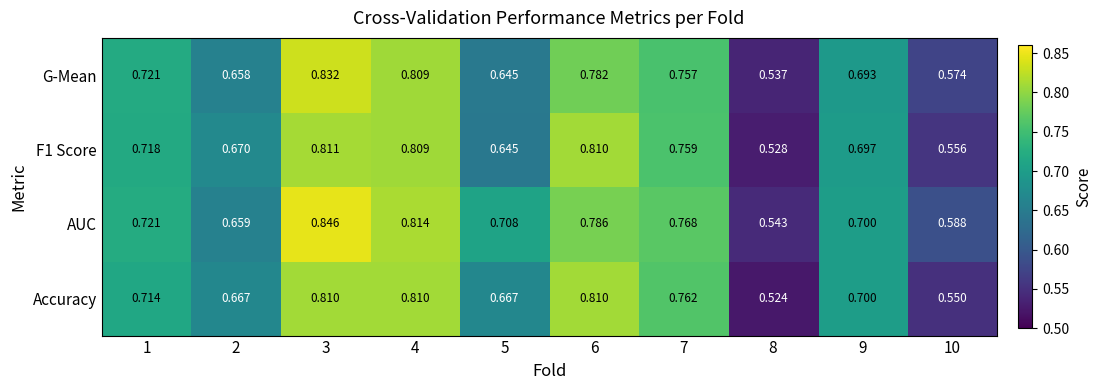

Is the value of Accuracy at 7 greater than the value of AUC at 10?

Yes